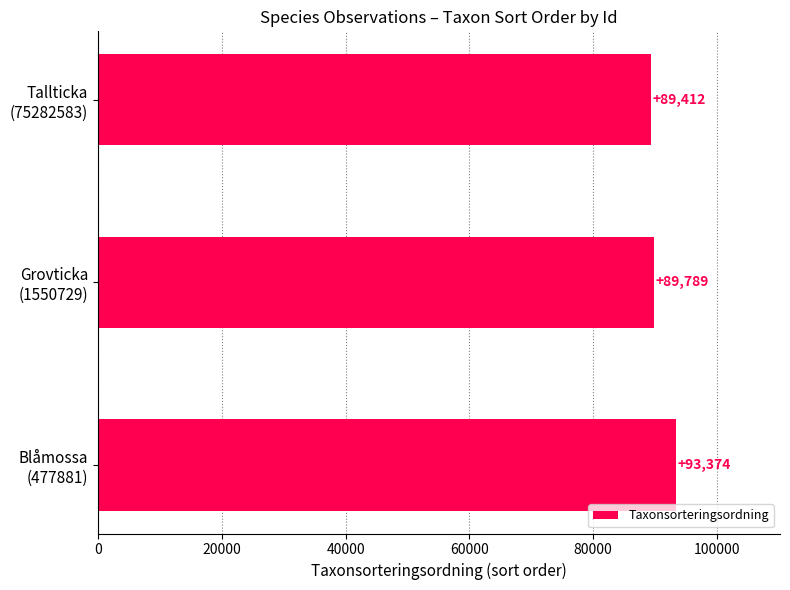

What is the sum of all values?

272575